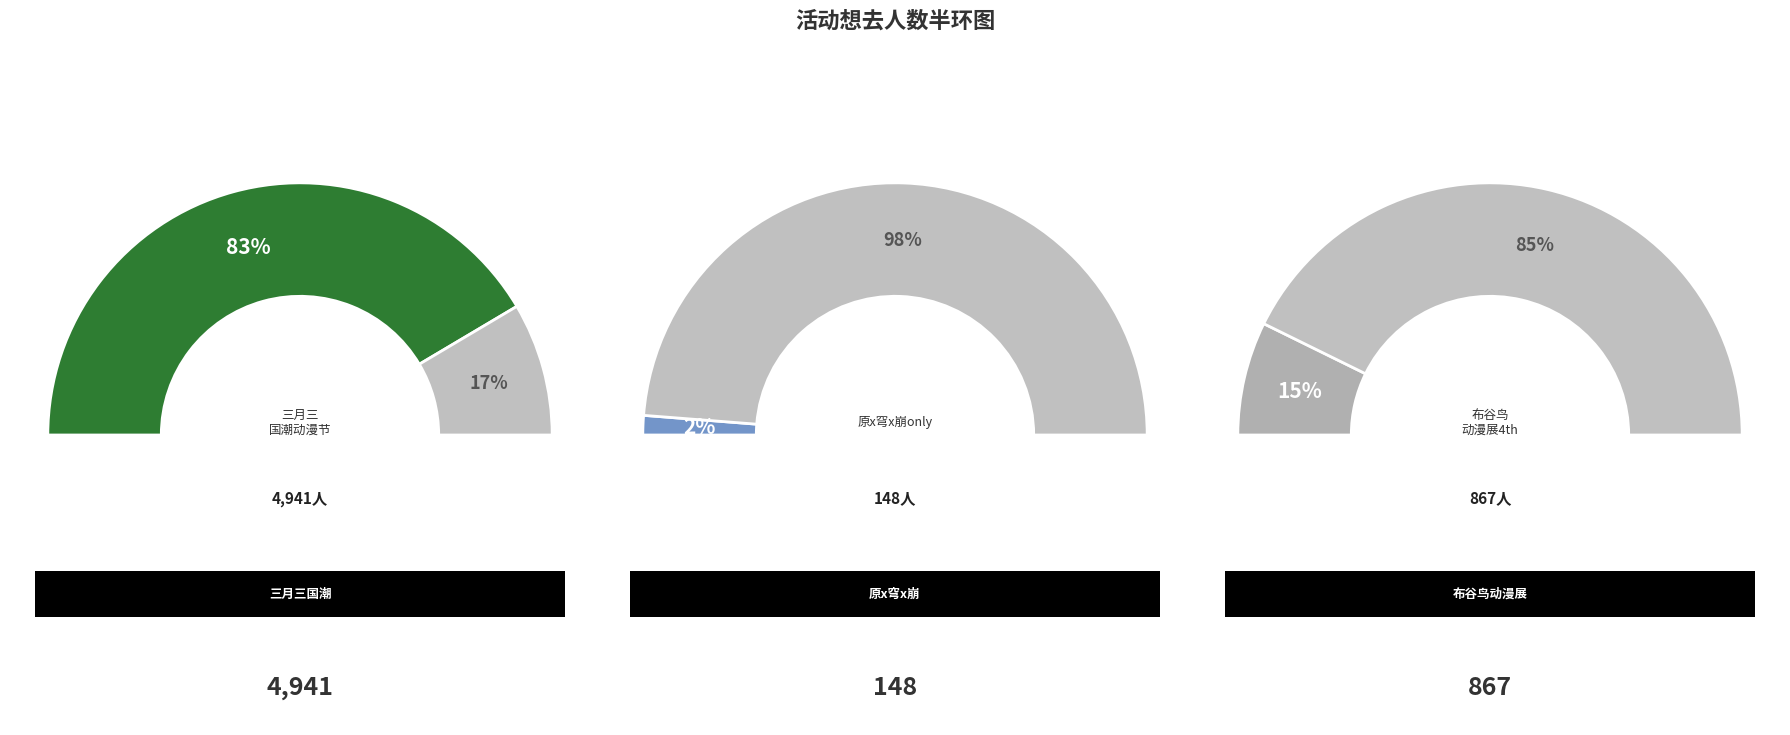

What percentage is the 南宁·布谷鸟动漫展4th slice, to the nearest percent?

15%